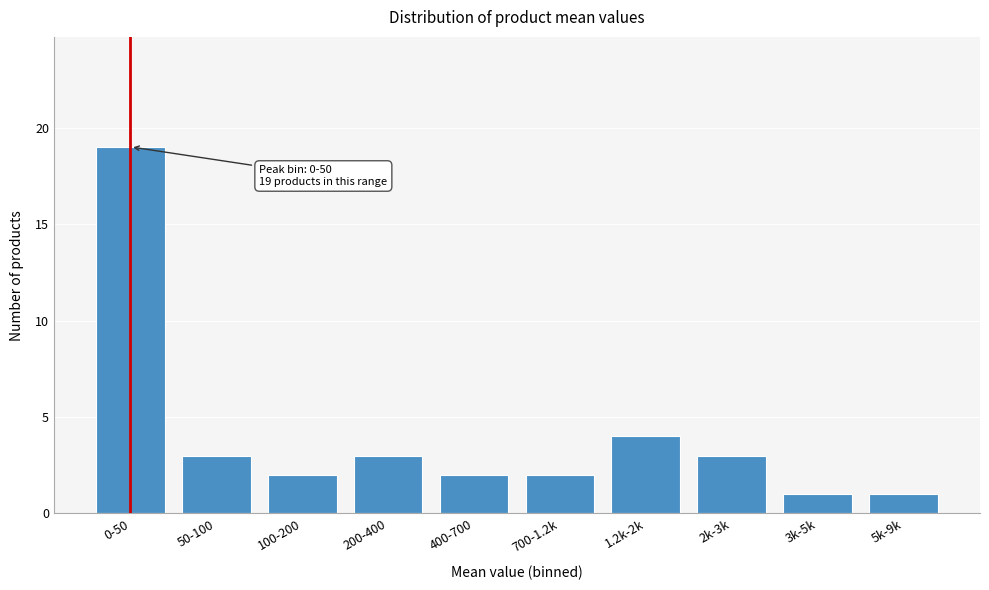

Reading right to left, transcribe all the data shown in this chart.

5k-9k=1	3k-5k=1	2k-3k=3	1.2k-2k=4	700-1.2k=2	400-700=2	200-400=3	100-200=2	50-100=3	0-50=19